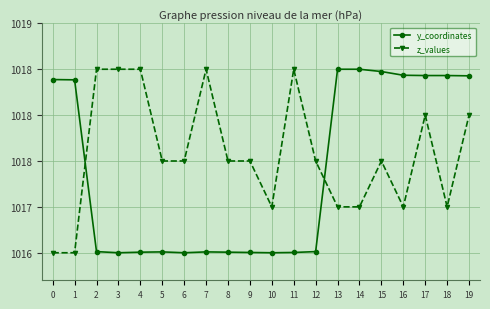

What value does the z_values series have at 3?

1018.5